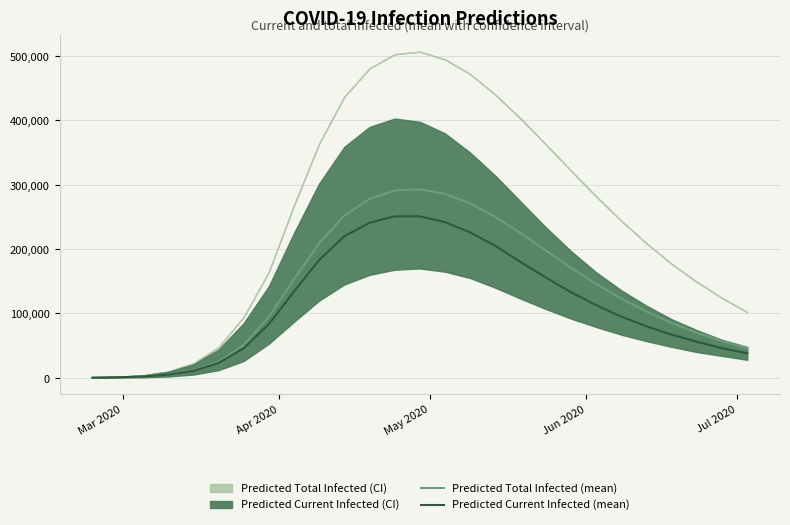

What is the value of the Predicted Total Infected (mean) point at the 3rd from the left?

1954